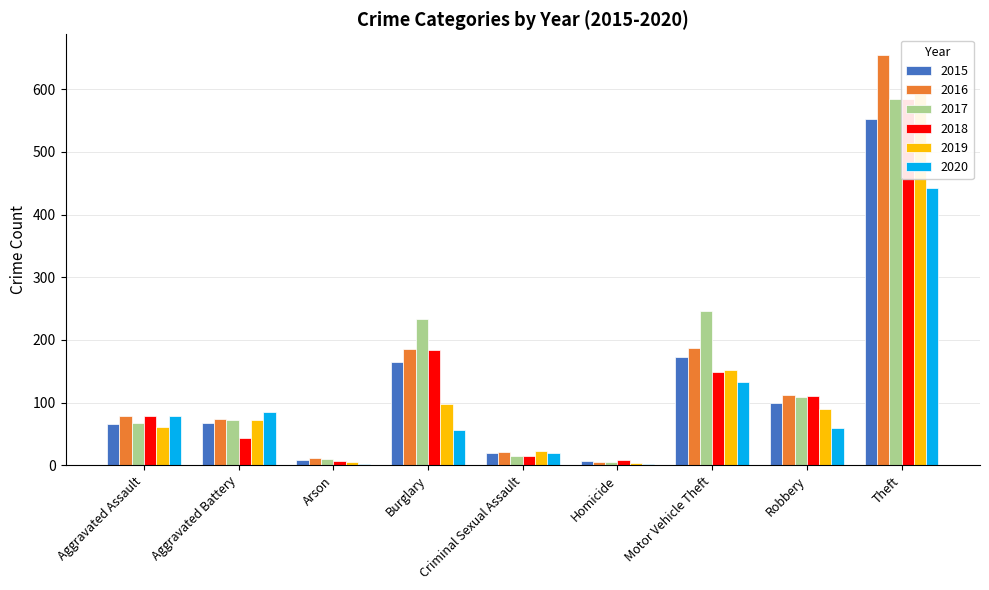

What is the difference between the maximum and second lowest values in the 2018 series?

576